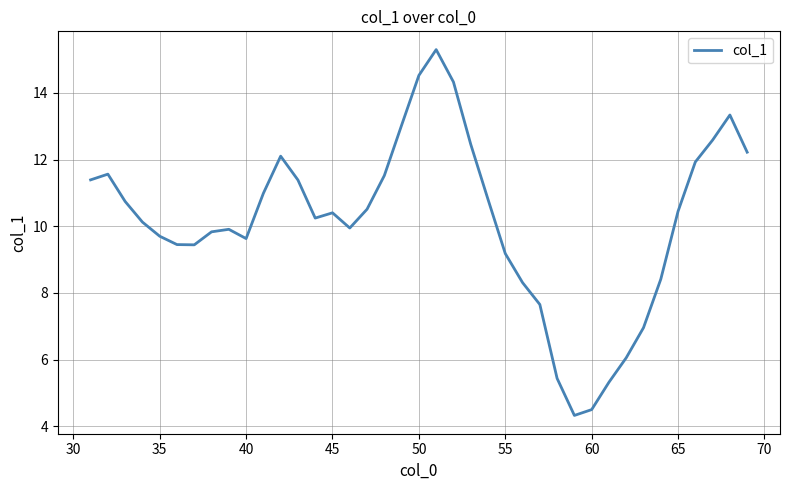

True or false: there are more than 1 points higher than both neighbors.

True